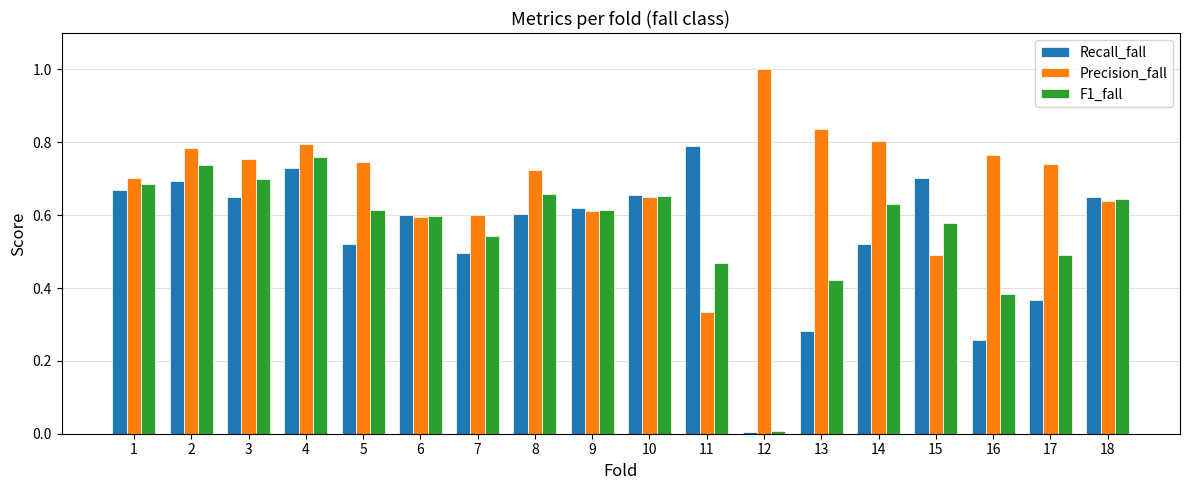

The F1_fall series shows 0.6 at 14. True or false?

True